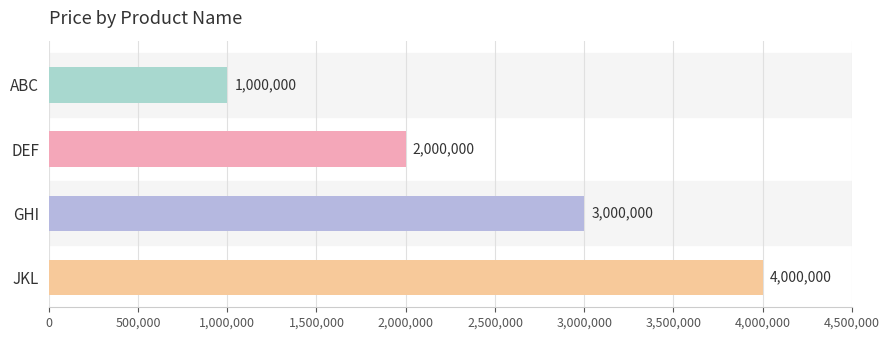

Rank the categories by value from highest to lowest.

JKL, GHI, DEF, ABC